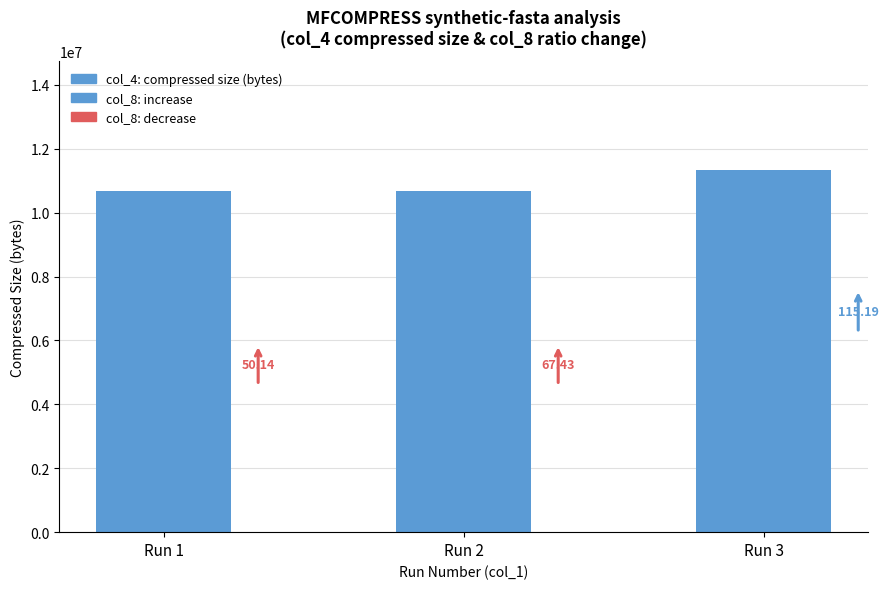

How many bars are there in total?

3